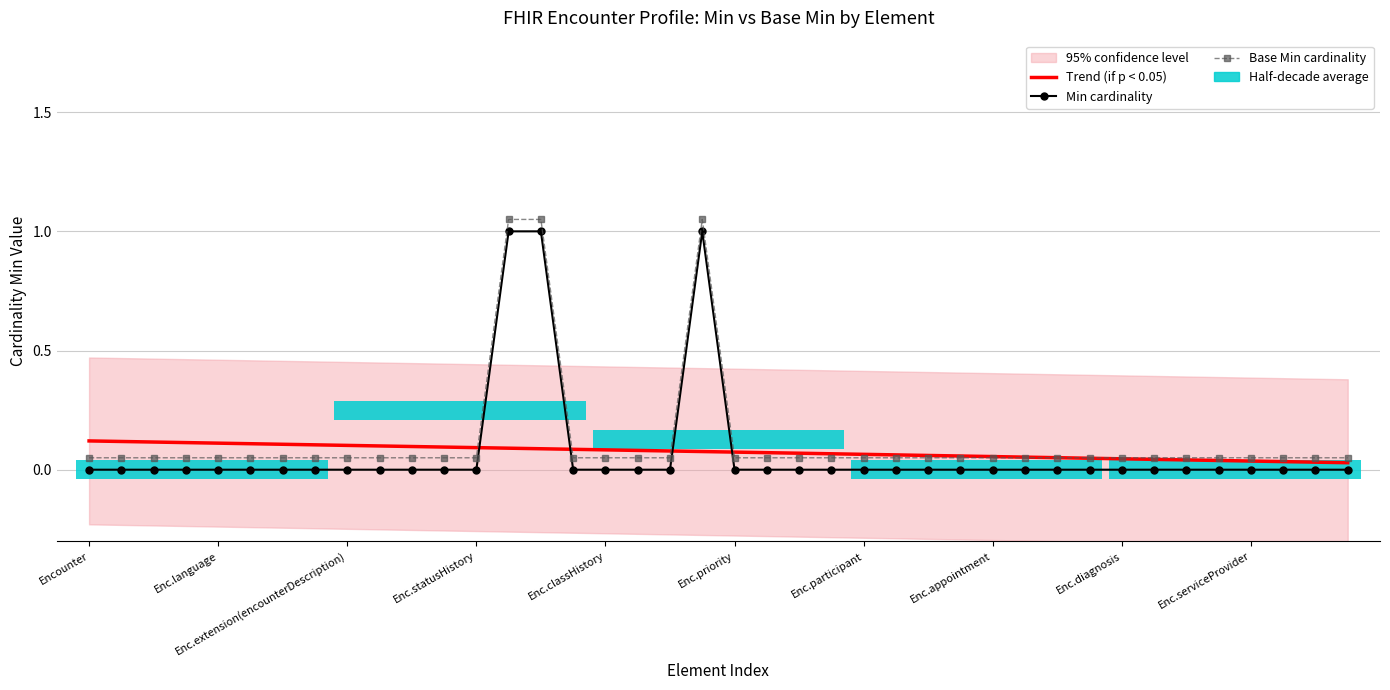

True or false: Min cardinality has more than 1 points higher than both neighbors.

False